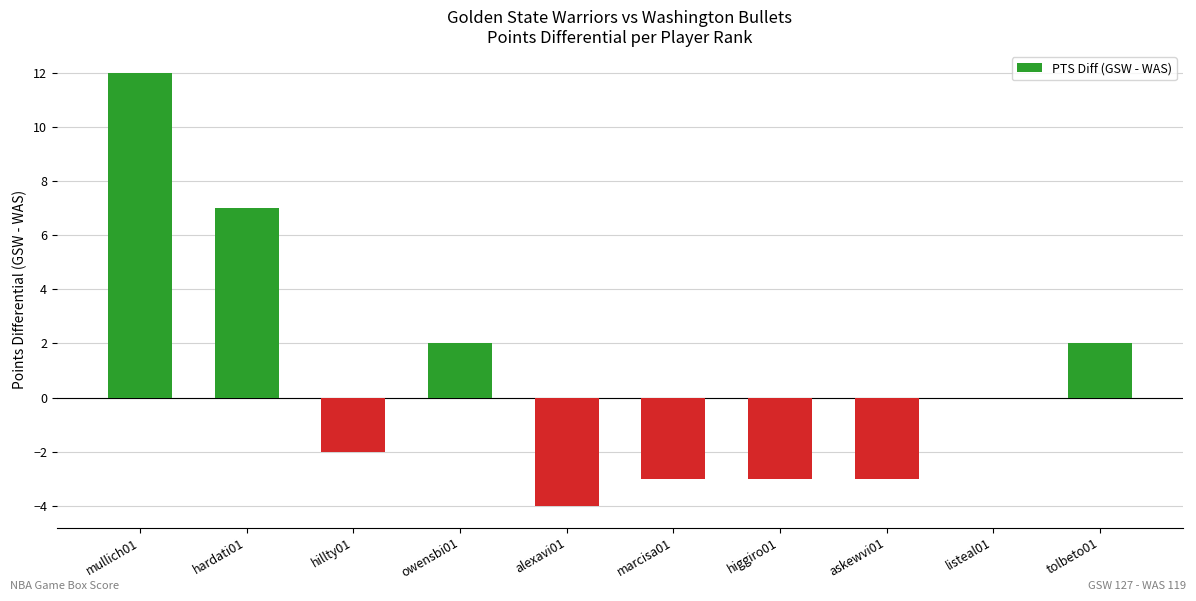

The value at askewvi01 is -3. True or false?

True